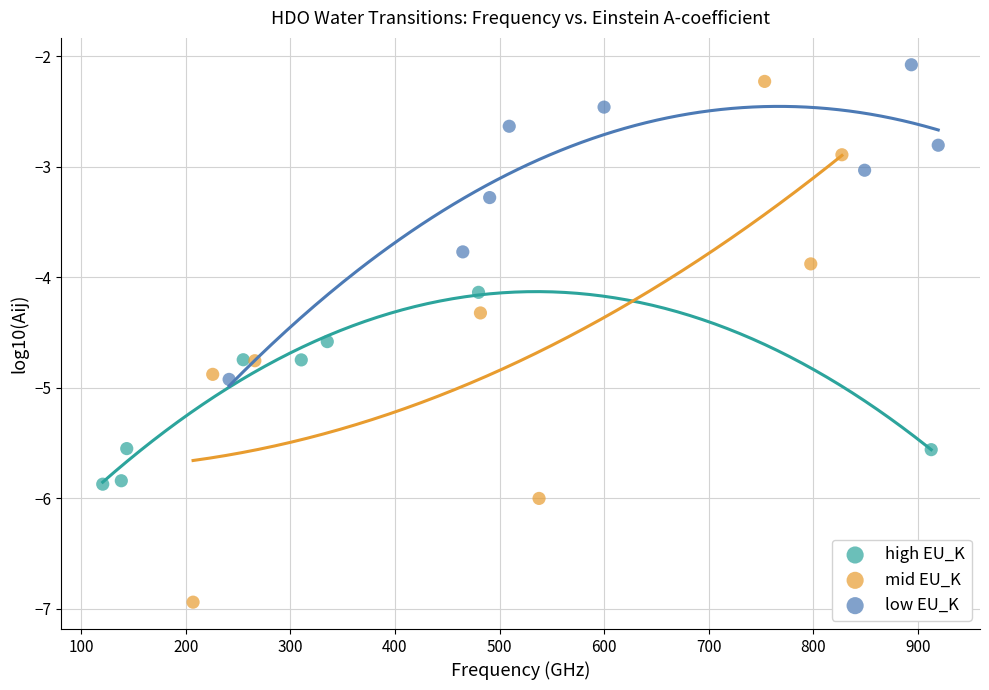

Which series has the widest spread of Y values?

mid EU_K